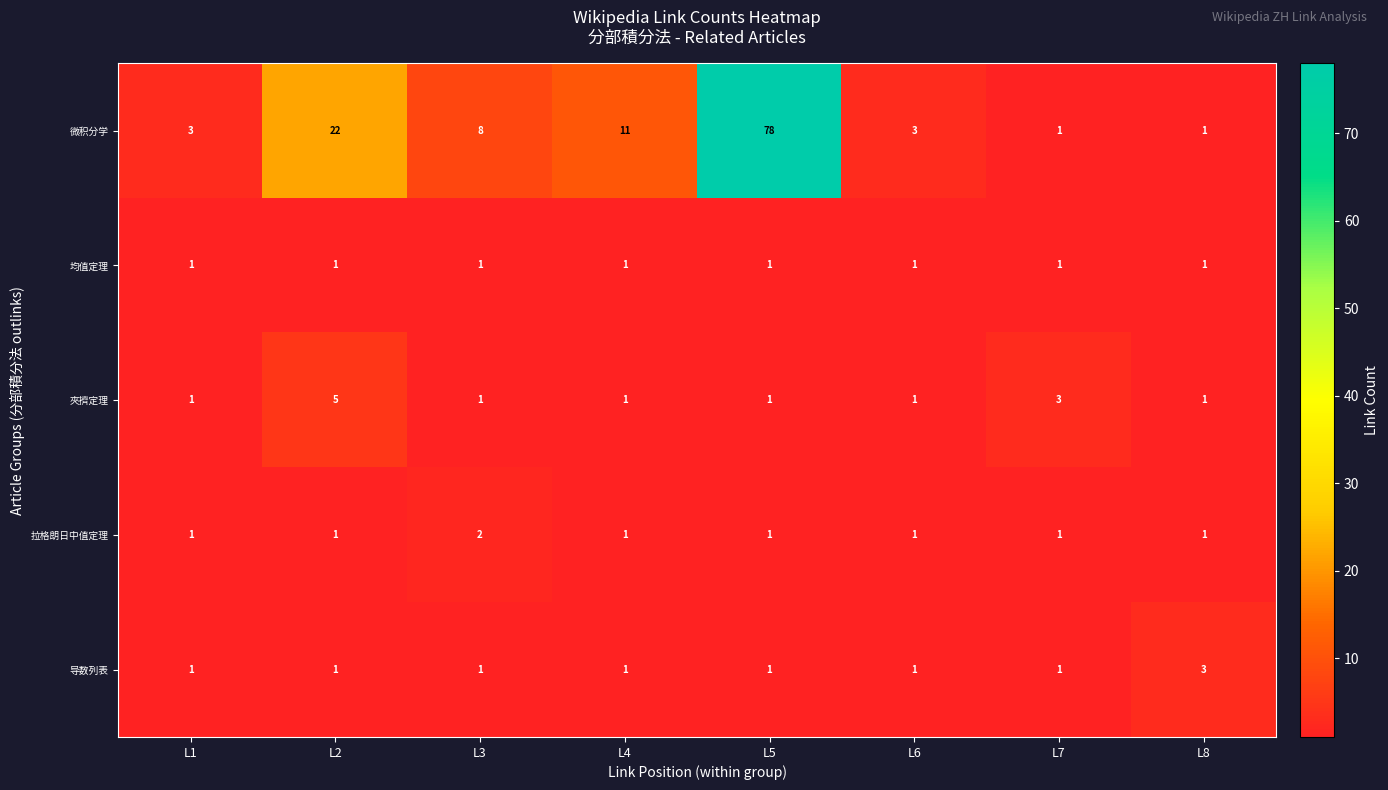

List the series in order of their peak value, lowest first.

均值定理, 拉格朗日中值定理, 导数列表, 夾擠定理, 微积分学